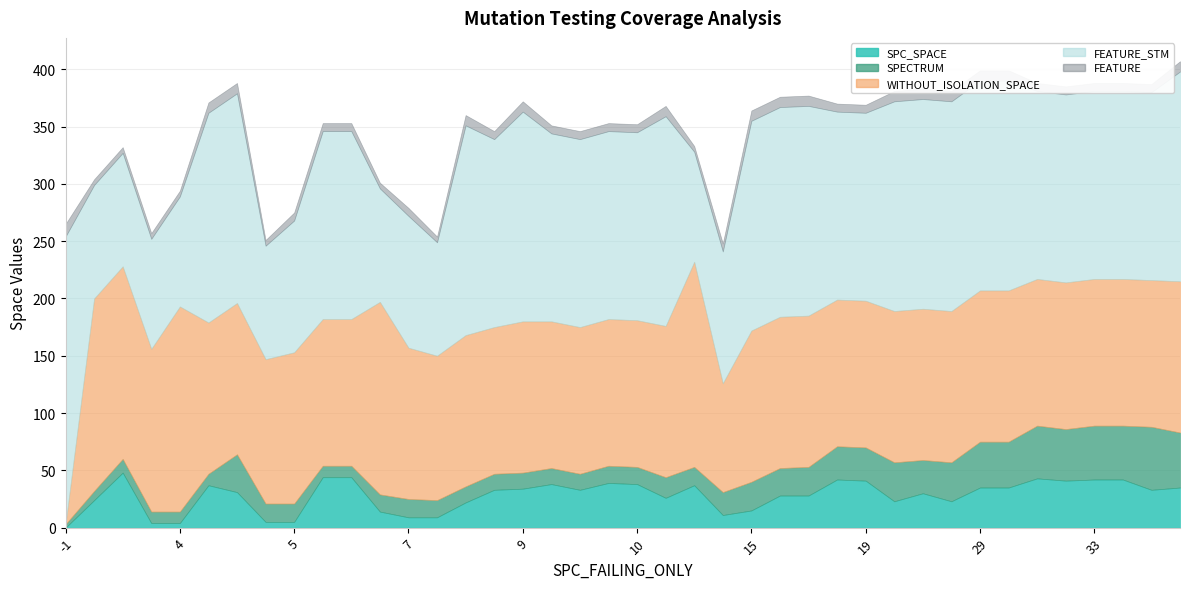

At which label does WITHOUT_ISOLATION_SPACE first exceed 132?

1